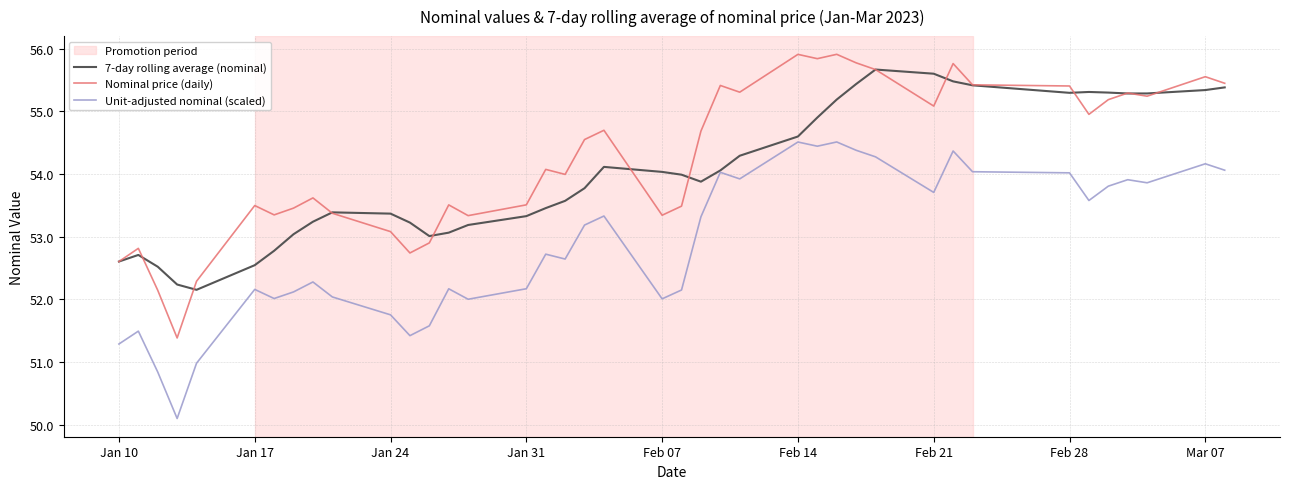

True or false: Nominal price (daily) has more than 2 points higher than both neighbors.

True